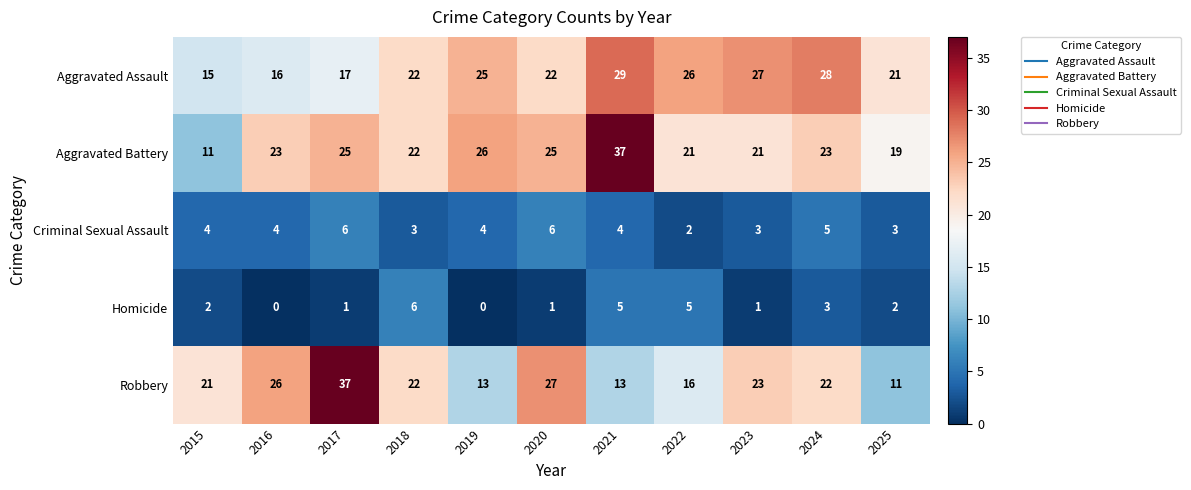

What is the spread (max minus min) of values at 2021?

33